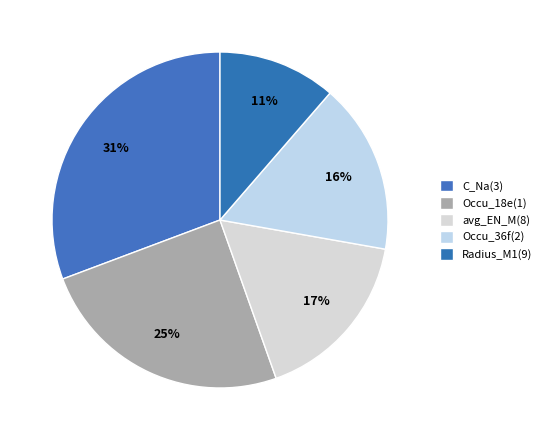

Count the number of slices in the pie.

5